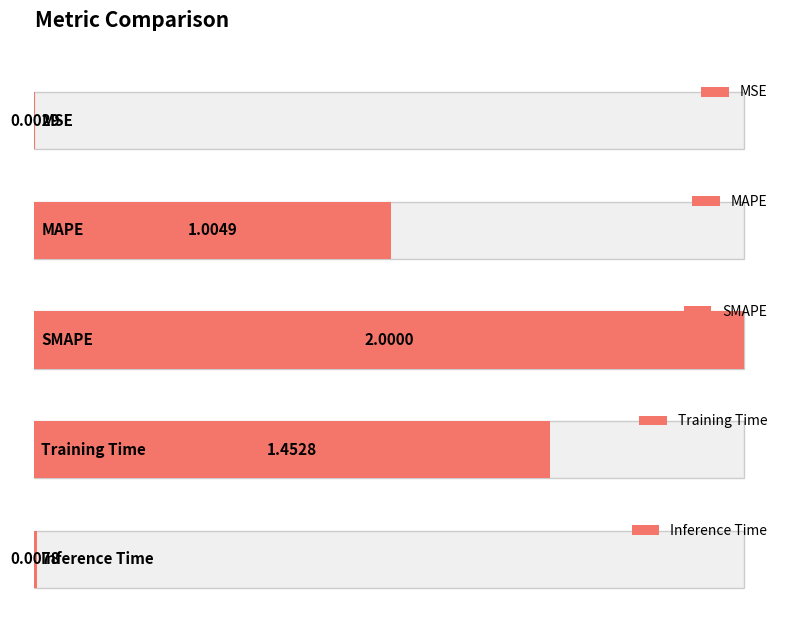

The chart shows a value of 1.8 at MAPE. True or false?

False